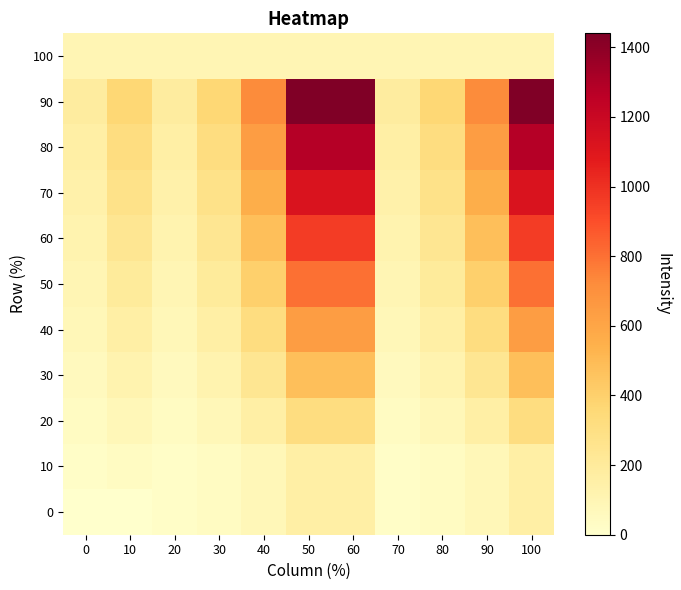

Which has a higher value, 50 or 40?

50